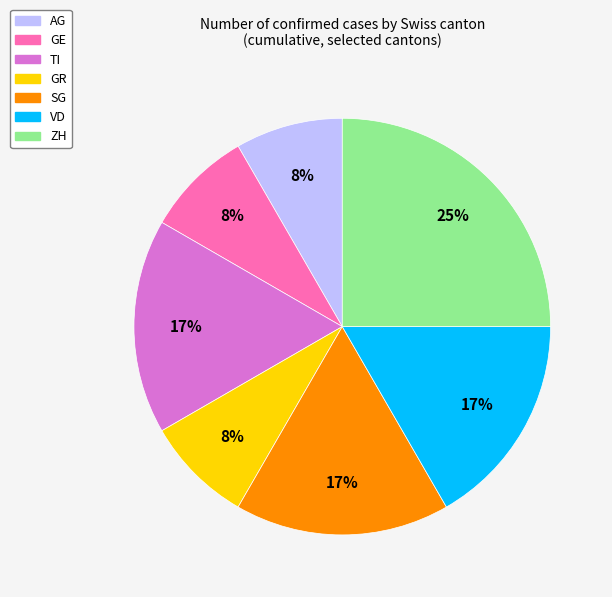

Is there a majority slice in this chart?

No